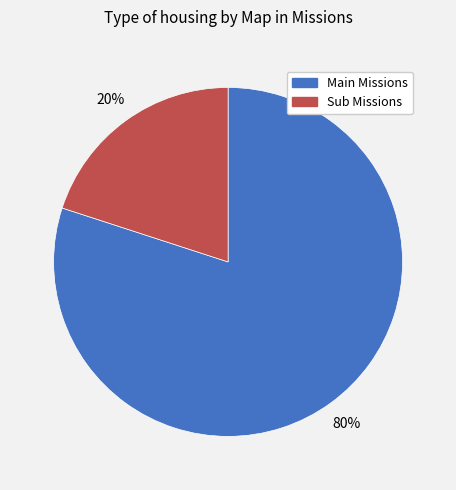

To the nearest percent, what is the difference between the largest and smallest slice percentages?

60%